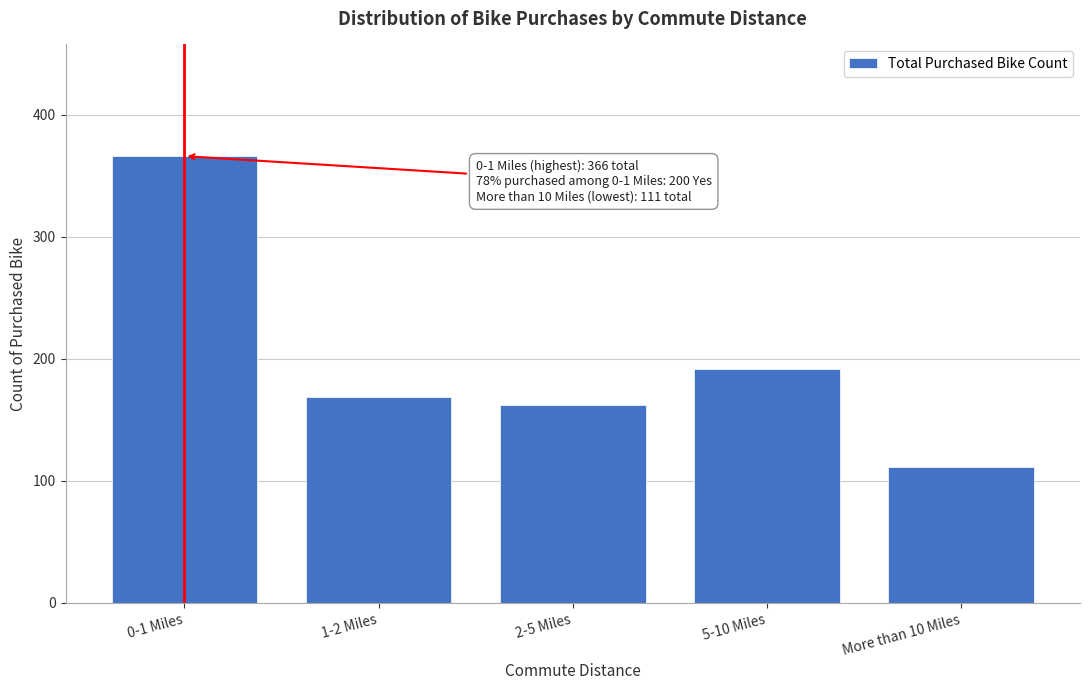

Reading left to right, list all the values displayed in this chart.

366	169	162	192	111